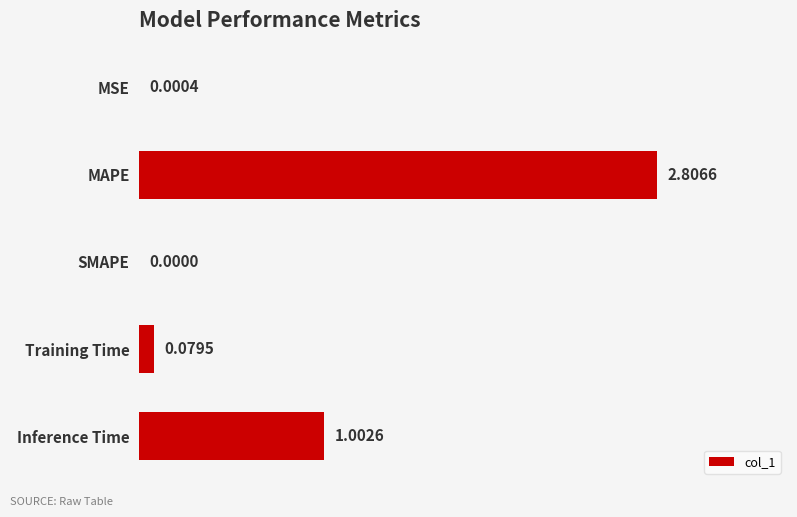

Which has a higher value, SMAPE or Training Time?

Training Time